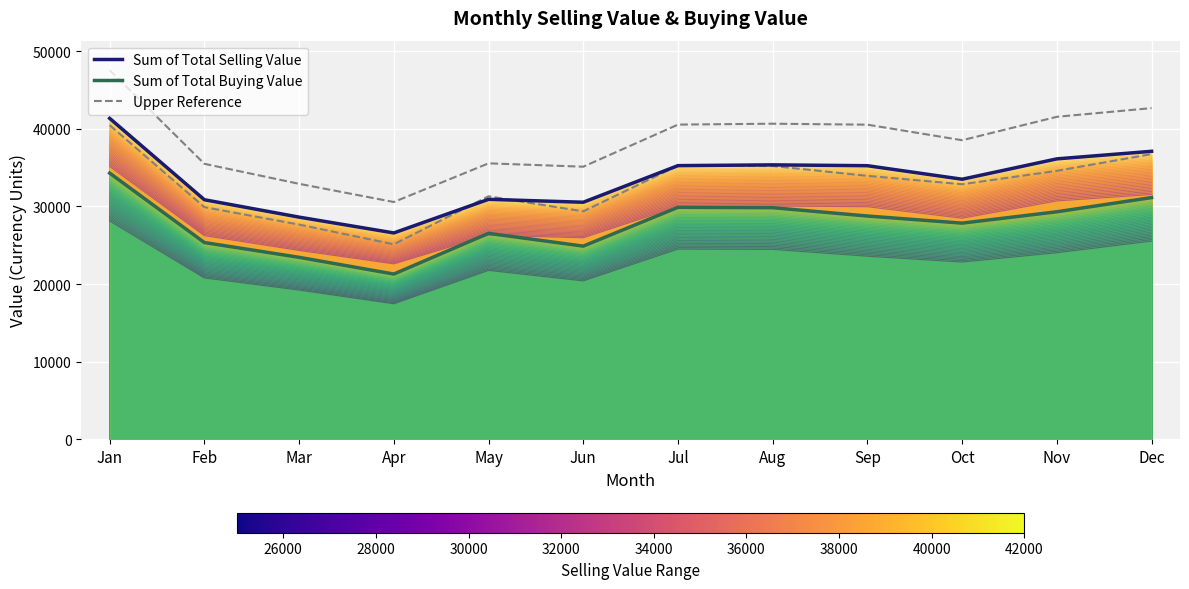

At how many categories does at least one series exceed 40212?

1